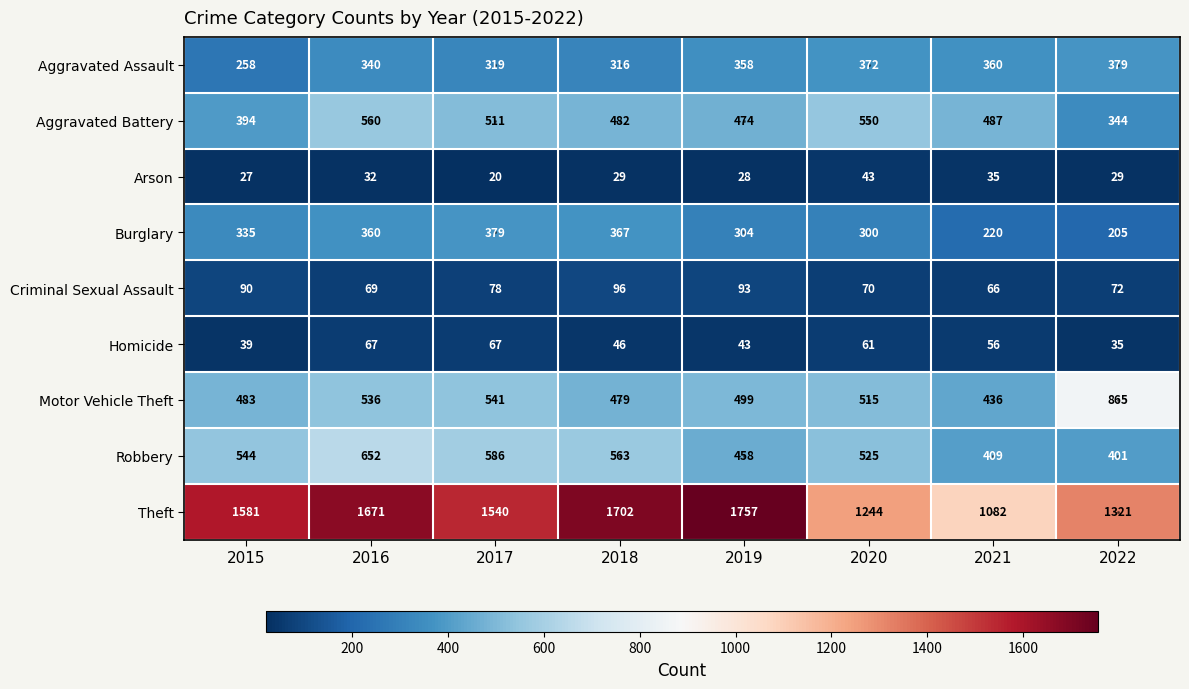

Between 2016 and 2017, which series saw the biggest shift?

Theft